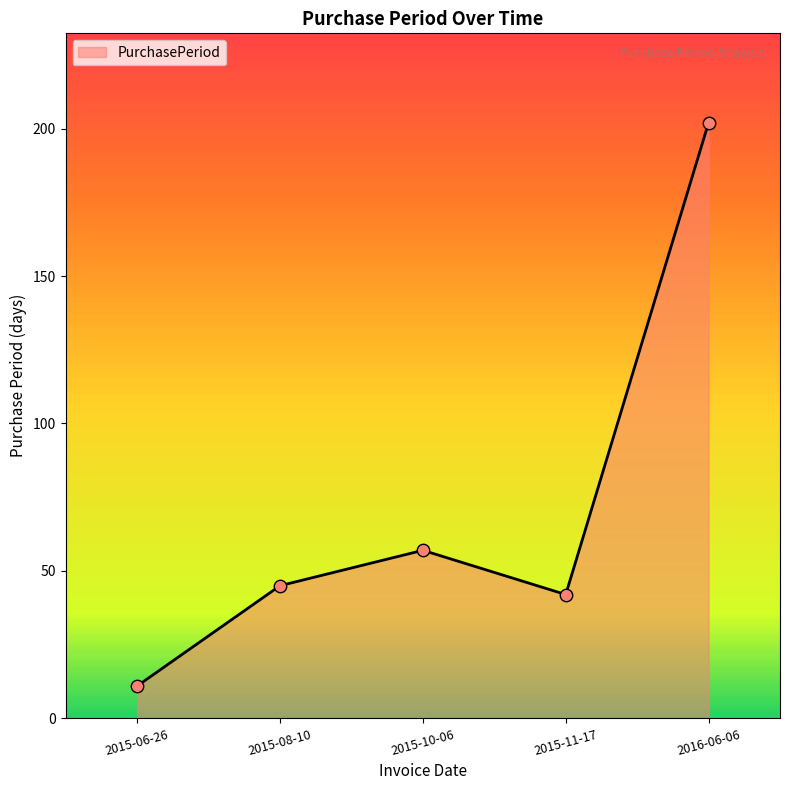

What is the change in value from 2015-08-10 to 2015-10-06?

+12